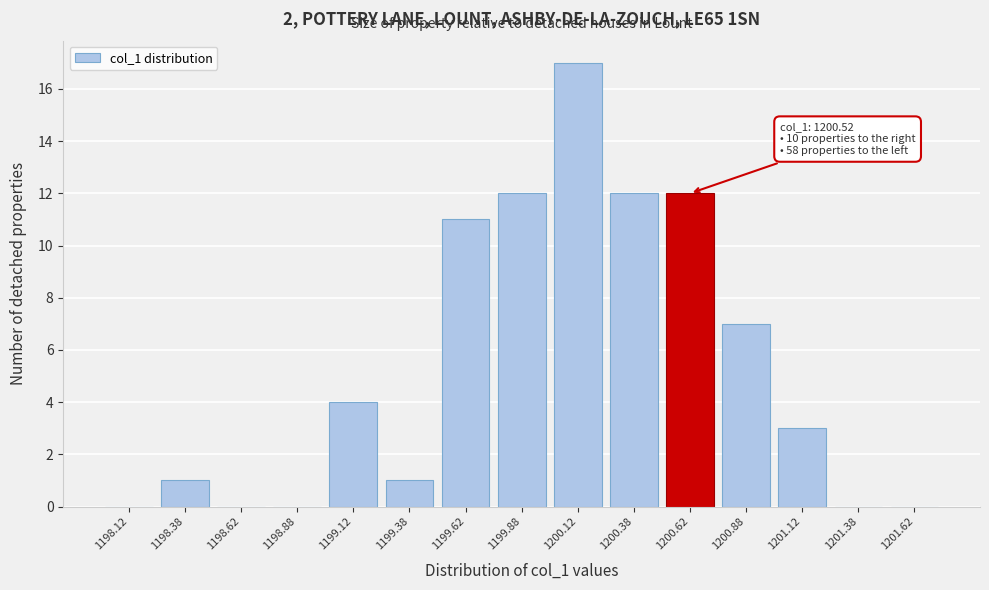

Which range on the x-axis has the tallest bar?

1200.00 to 1200.25